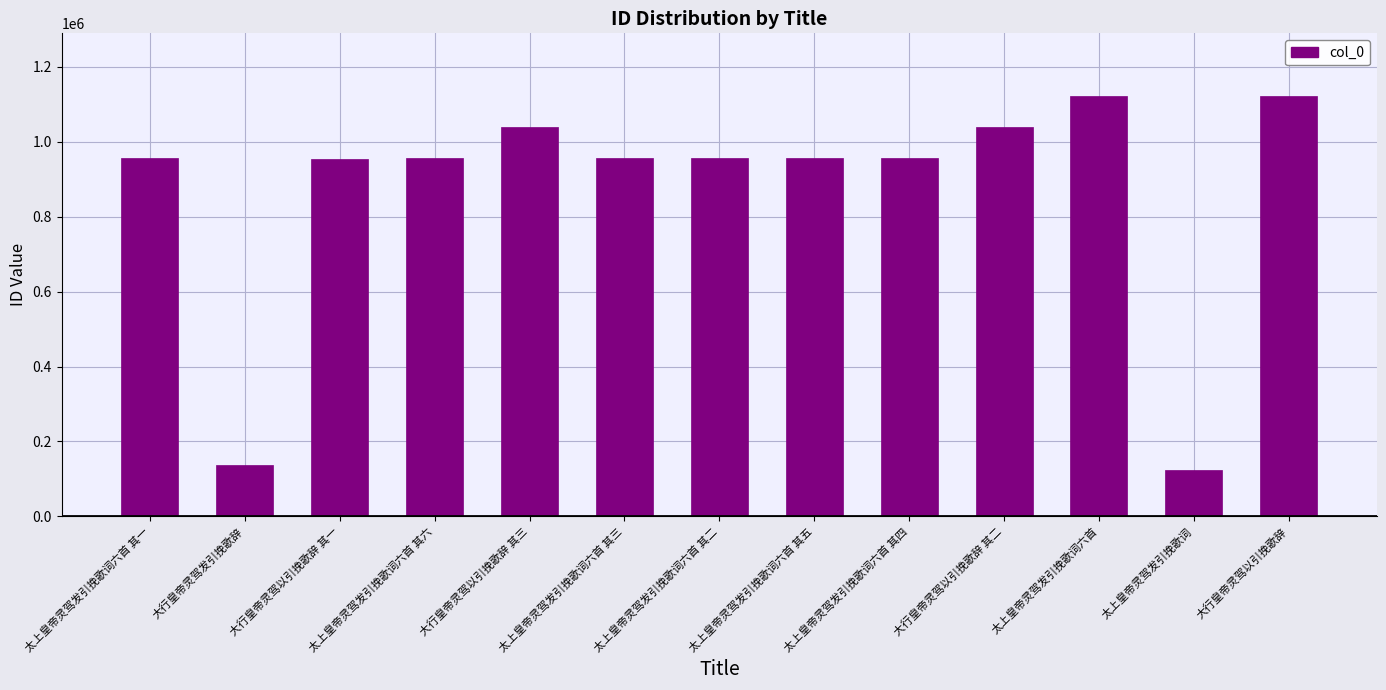

Is it true that the value at 太上皇帝灵驾发引挽歌词六首 其二 is 956382?

True